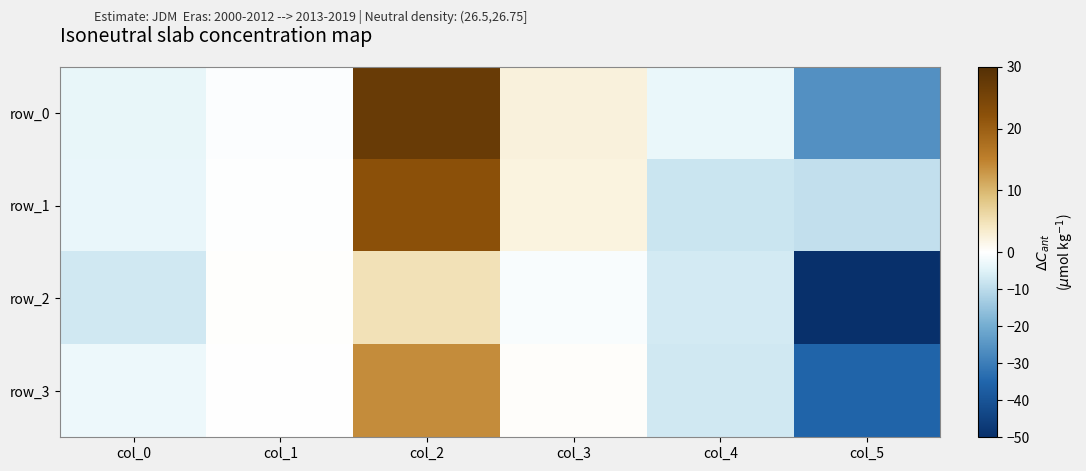

At which category is the sum across all series the highest?

col_2